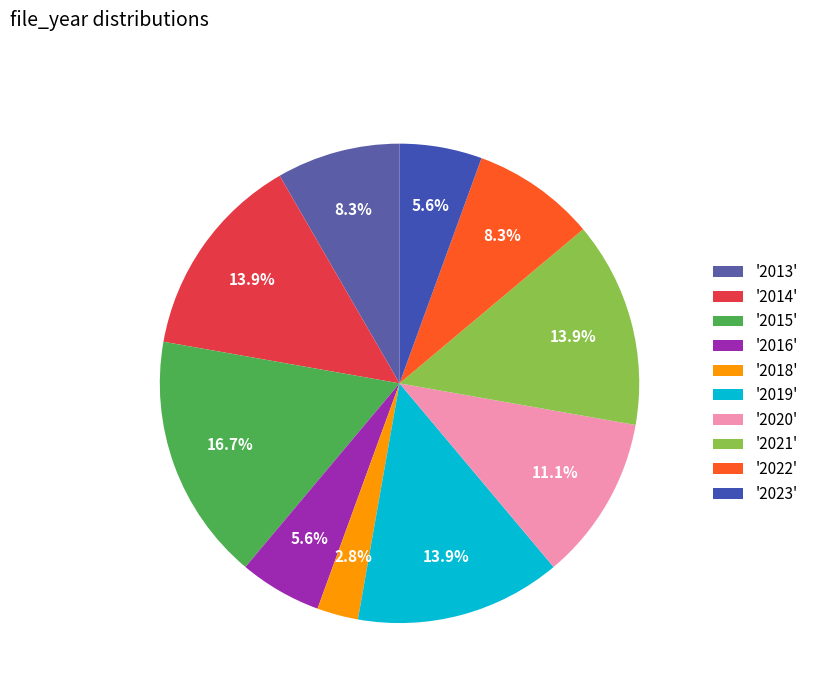

What is the largest slice in the pie chart?

'2015'